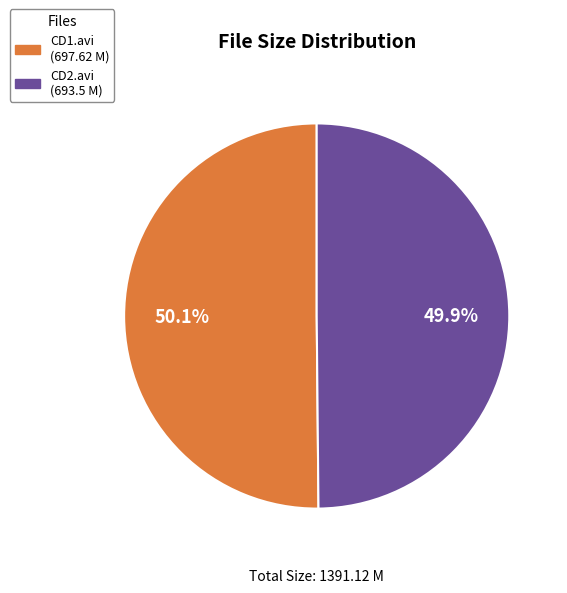

How many slices are in this pie chart?

2